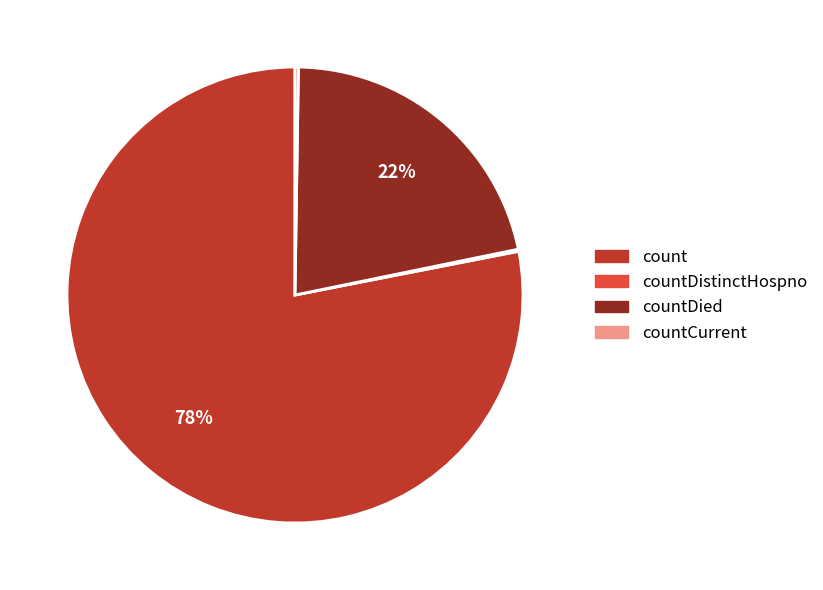

Which slice represents more than half of the pie?

count